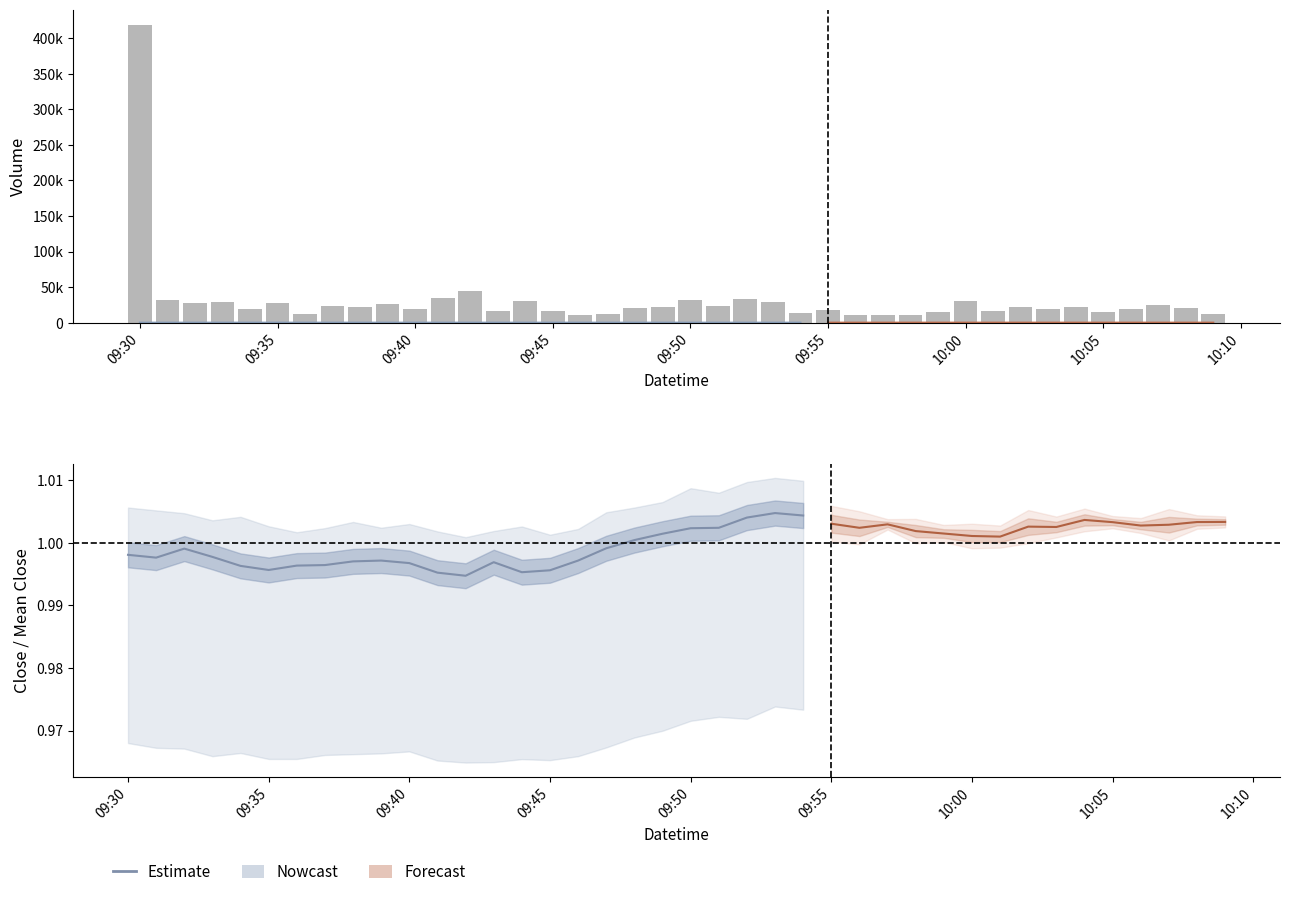

Which label corresponds to the largest value in the chart?

2022-02-18 09:30:00